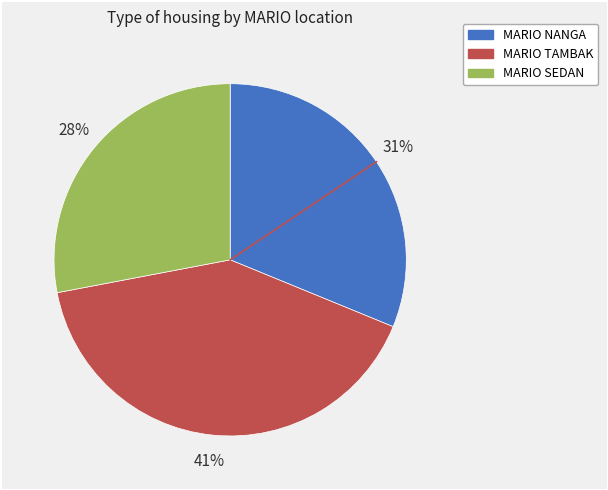

True or false: MARIO SEDAN accounts for 28% of the total.

True